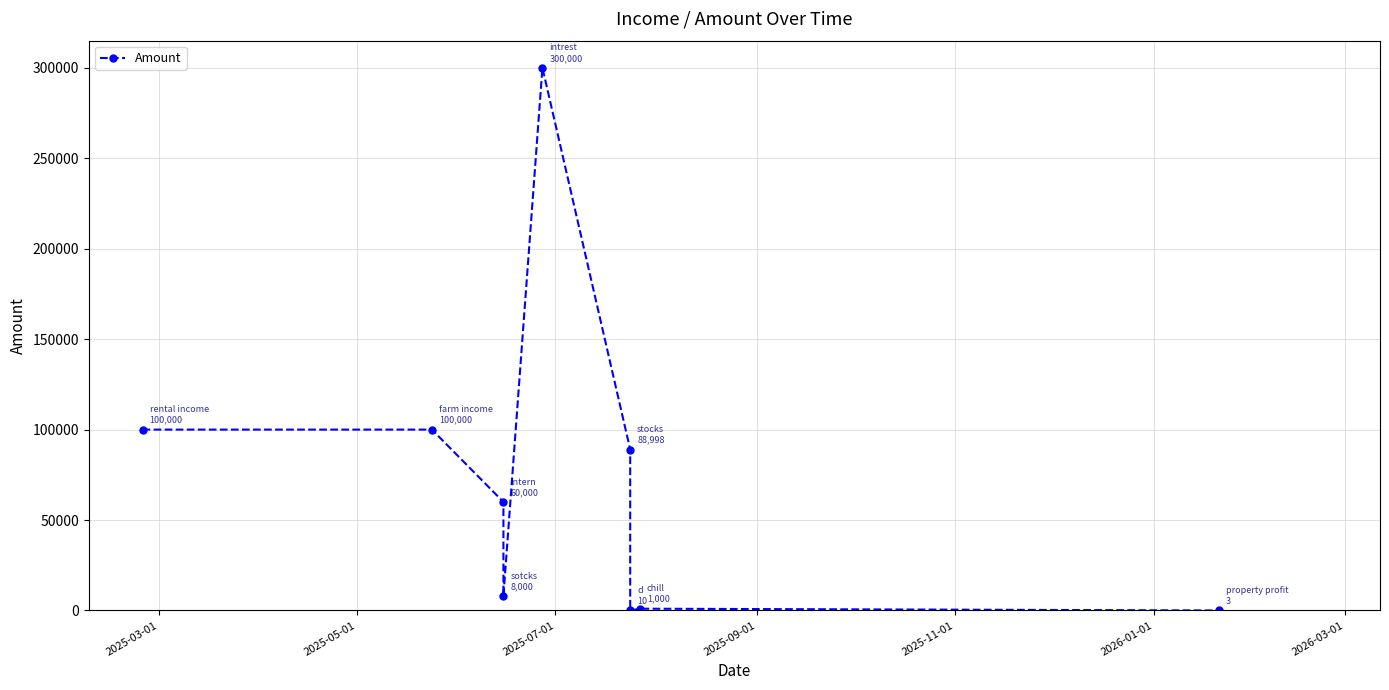

True or false: the data shows 100000 at 2025-03-01.

True